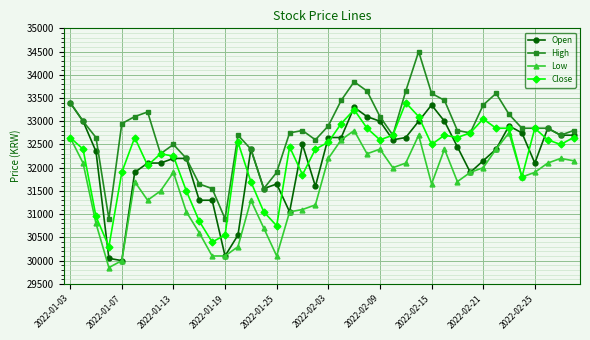

True or false: Open has more than 2 points higher than both neighbors.

True